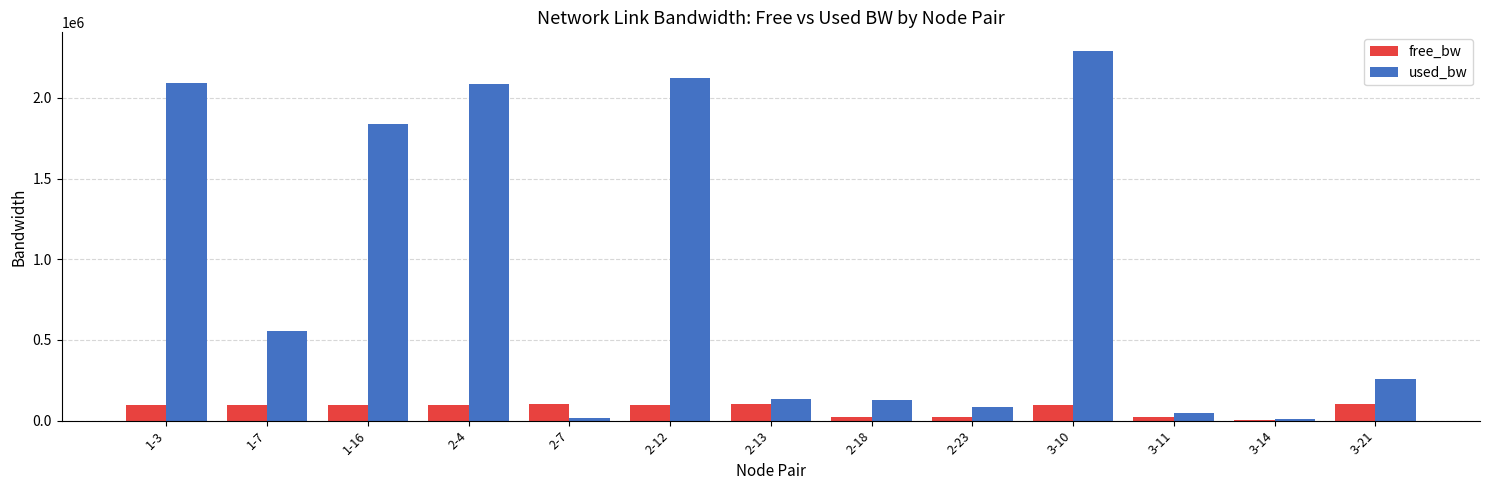

Which series has the largest total across all categories?

used_bw